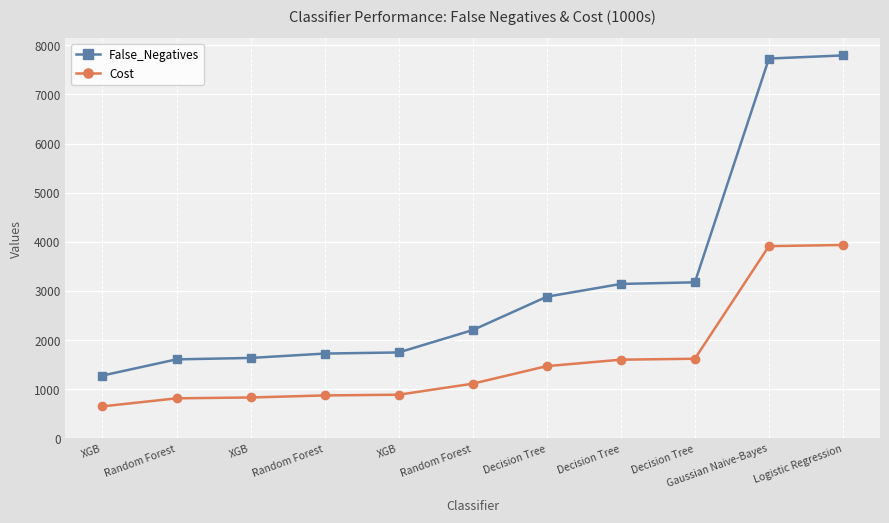

How many data points in Cost are less than 1112?

5